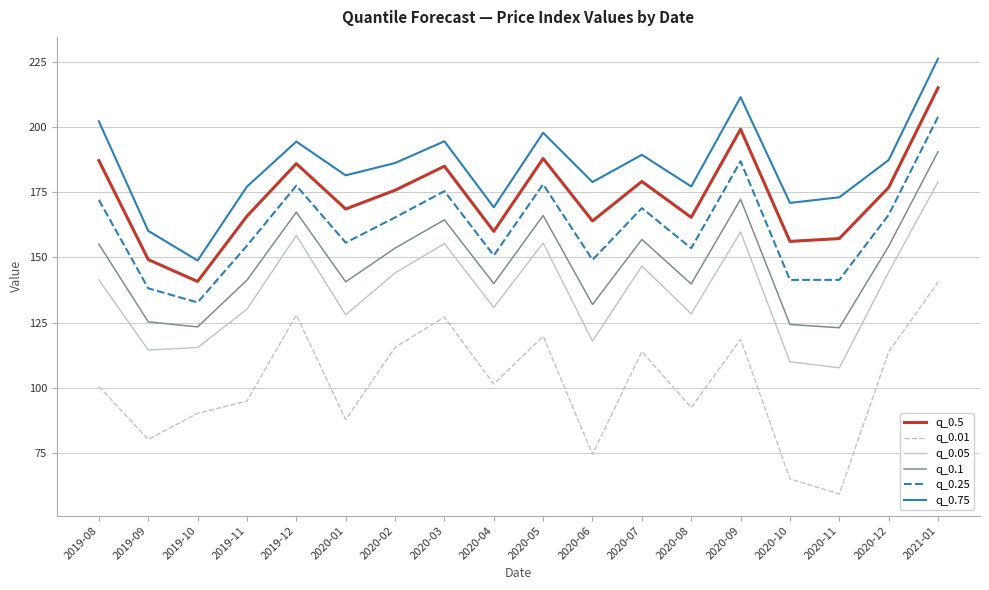

True or false: q_0.75 and q_0.05 cross at least once.

False